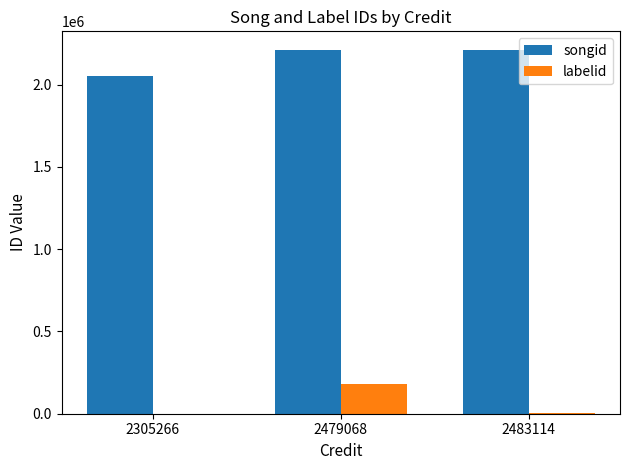

Between 2305266 and 2479068, which series saw the biggest shift?

labelid